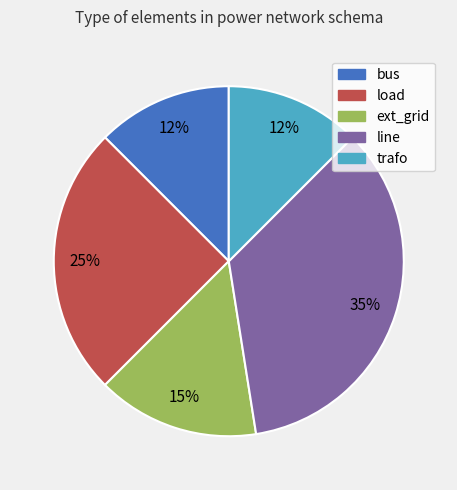

Between ext_grid and line, which is larger?

line